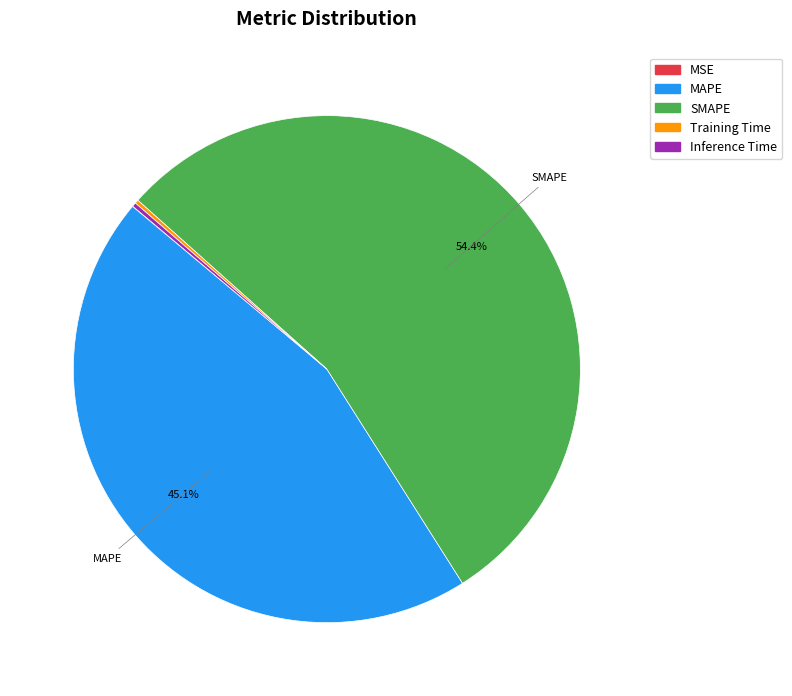

Which slice is the largest?

SMAPE